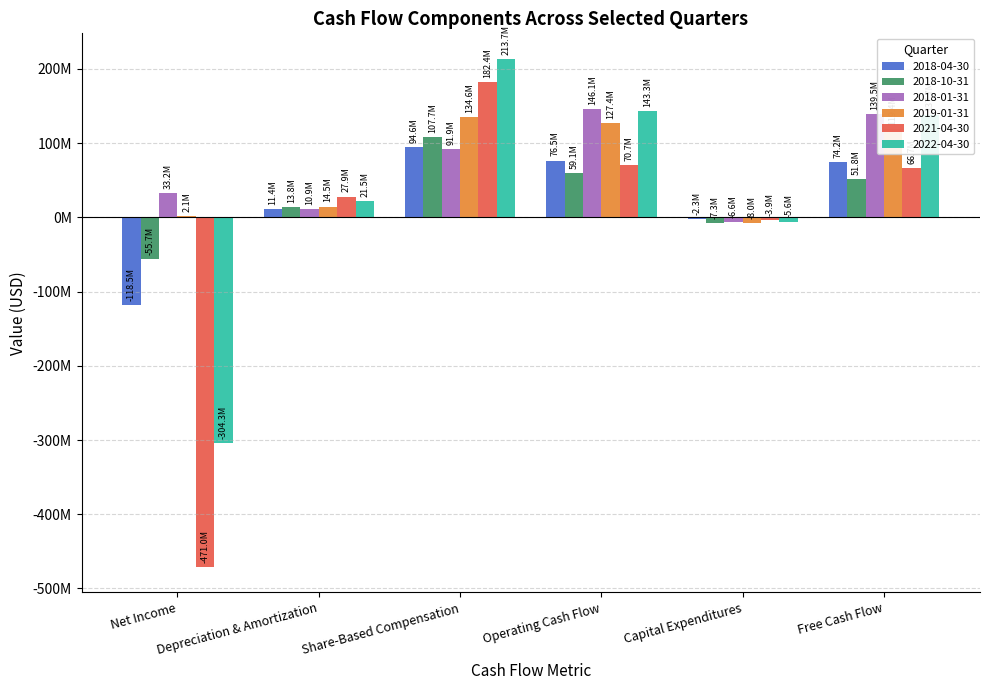

Does the chart contain stacked bars?

No